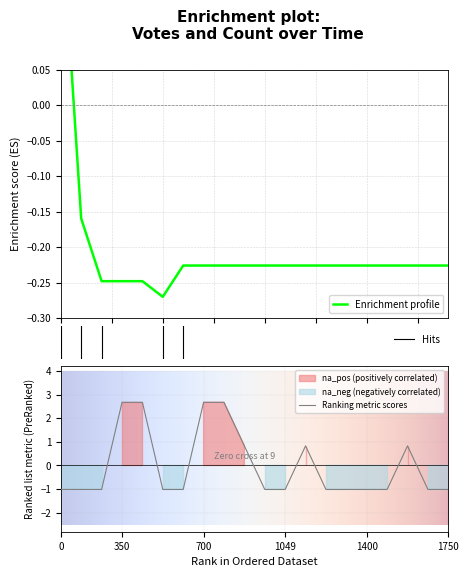

The Ranking metric scores series shows 1.4 at 350. True or false?

False